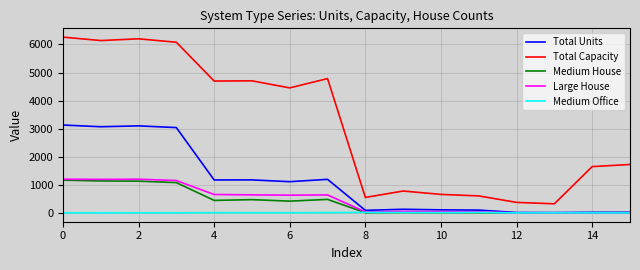

In Medium Office, how many points are lower than both neighbors (excluding endpoints)?

5